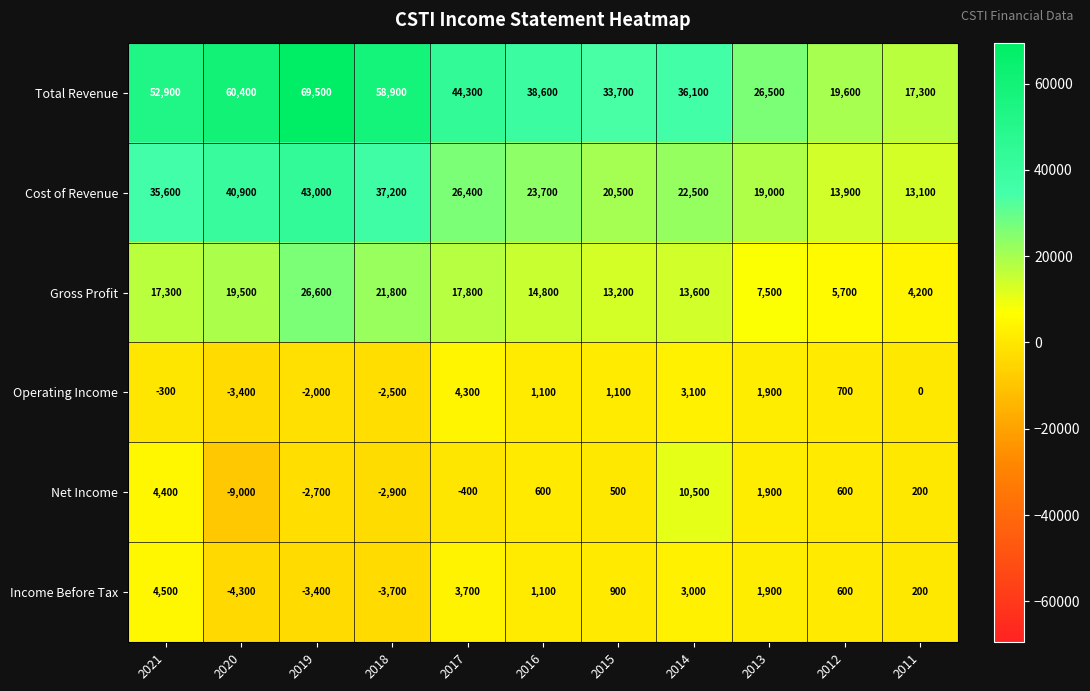

Is it true that Cost of Revenue equals 9479 at 2016?

False